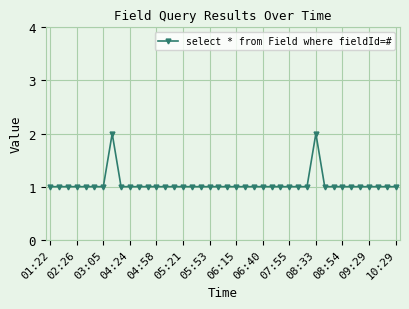

What is the difference between the maximum and second lowest values?

1